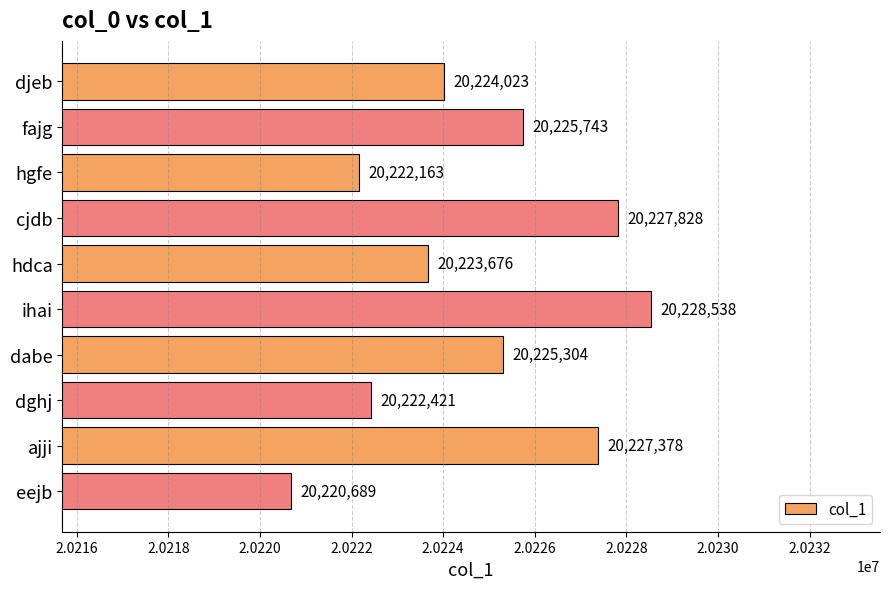

How many values are below 20225304?

5